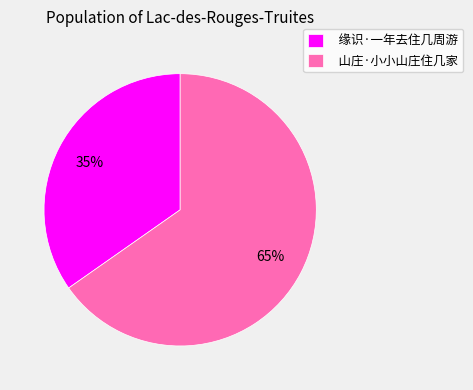

Which category accounts for the majority?

山庄·小小山庄住几家